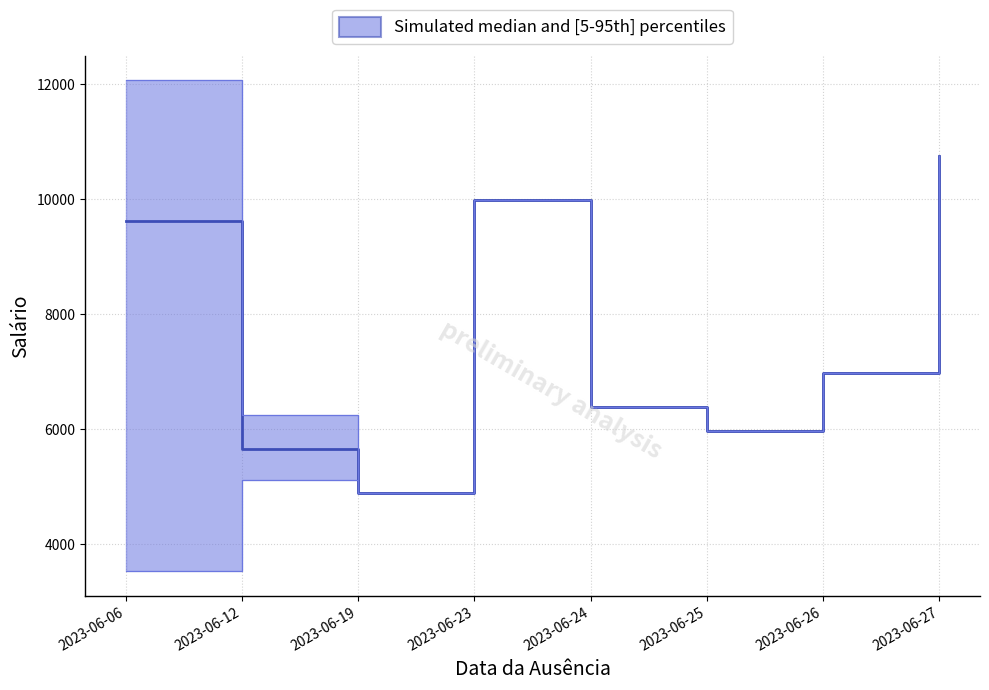

How many categories are shown in the chart?

8